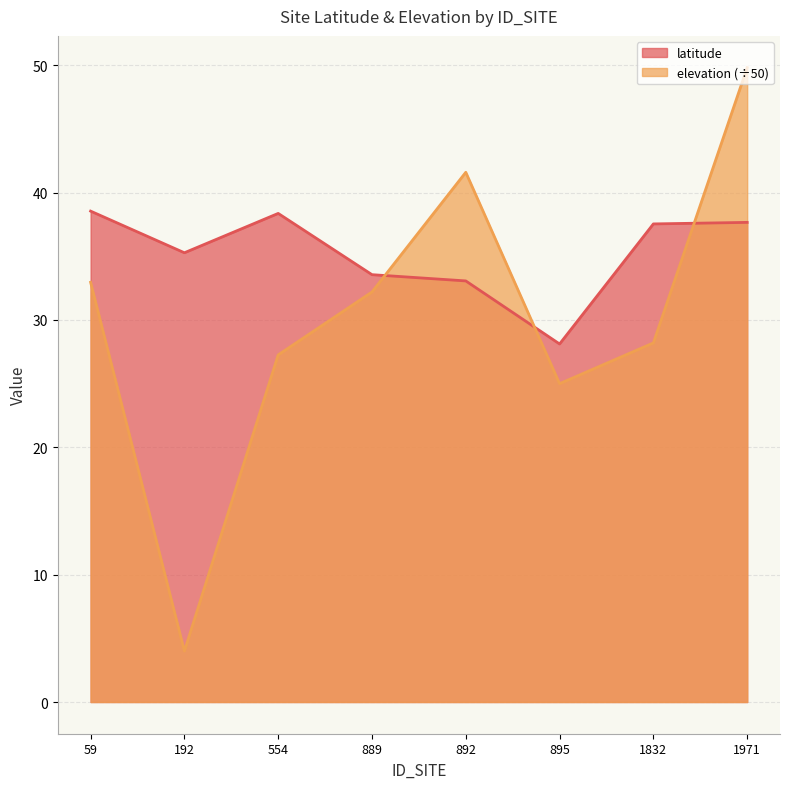

Count the number of data series in this chart.

2